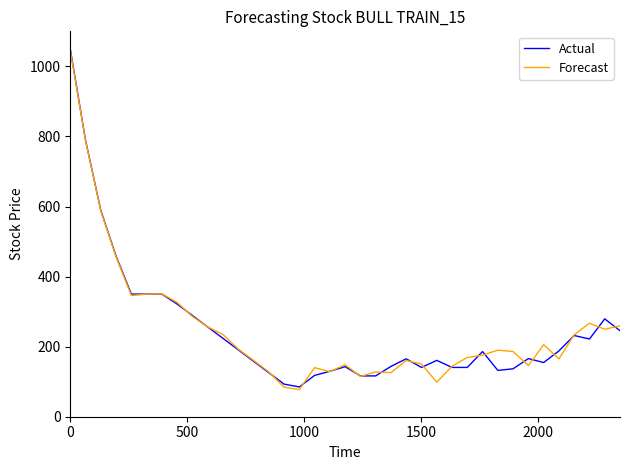

What is the minimum value shown in the chart?

77.4